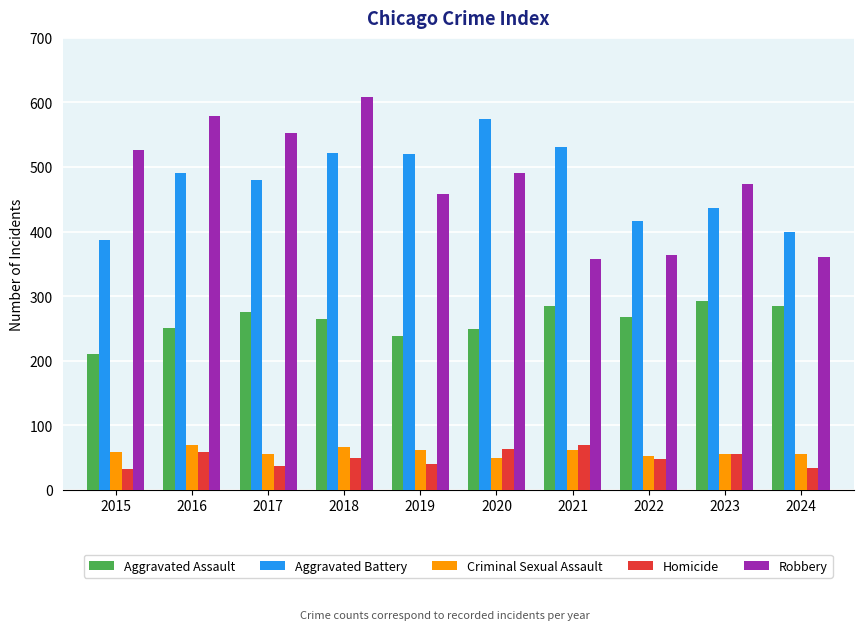

What is the total value across all series at 2019?

1317